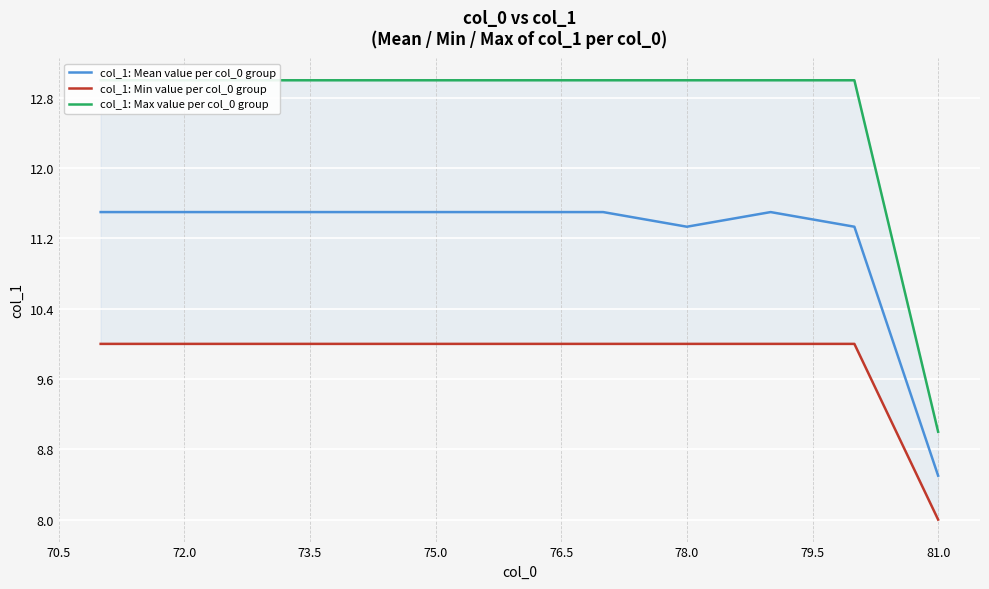

How many lines are shown in the chart?

3